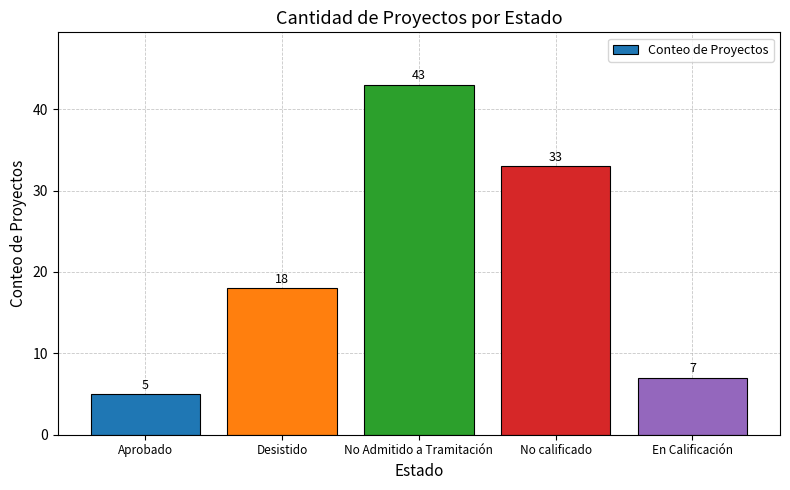

Which has a higher value, No Admitido a Tramitación or Aprobado?

No Admitido a Tramitación